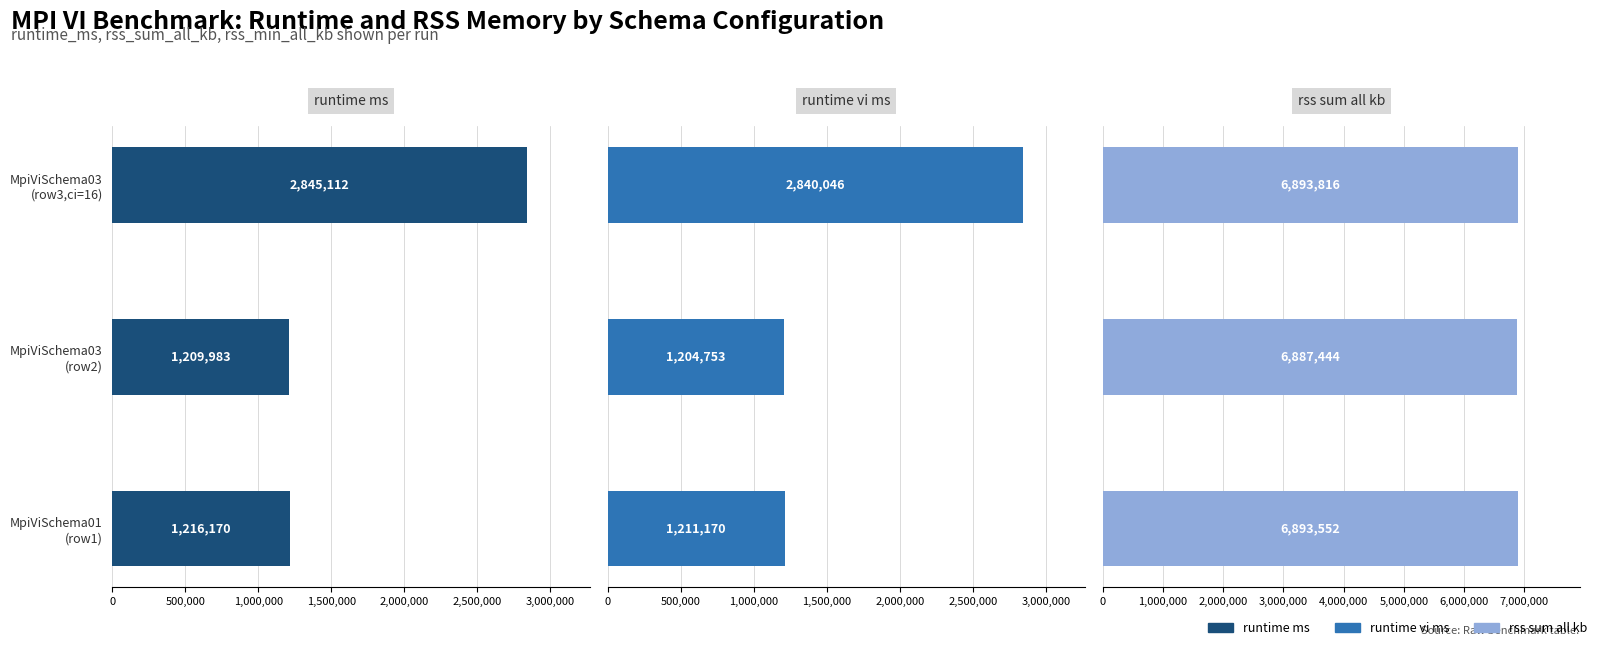

At how many categories does at least one series exceed 5419447?

3